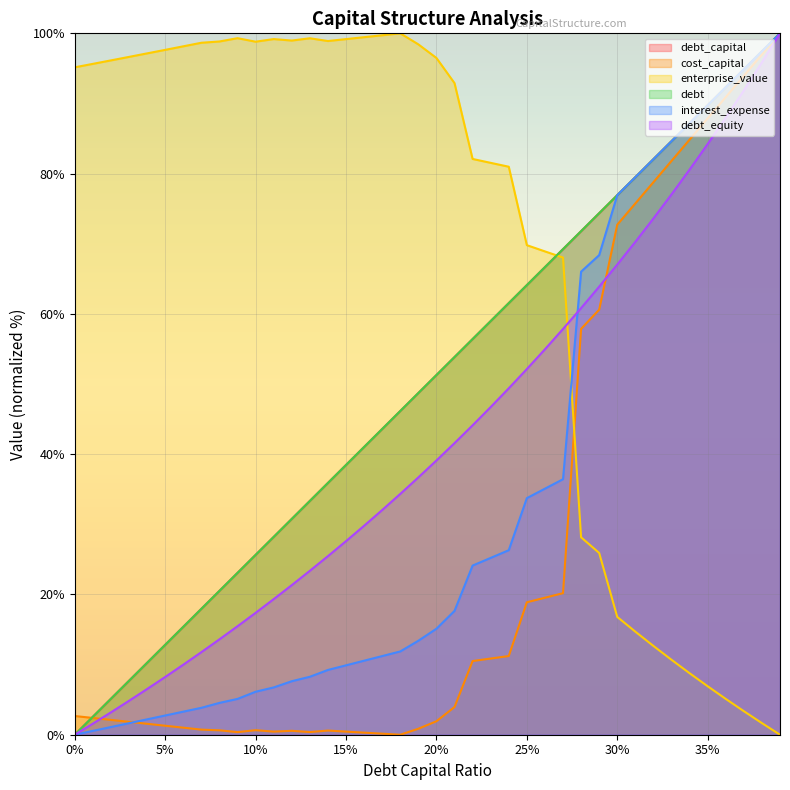

Reading left to right, list all the values displayed in this chart.

debt_capital: 0.0	2.6	5.1	7.7	10.3	12.8	15.4	17.9	20.5	23.1	25.6	28.2	30.8	33.3	35.9	38.5	41.0	43.6	46.2	48.7	51.3	53.8	56.4	59.0	61.5	64.1	66.7	69.2	71.8	74.4	76.9	79.5	82.1	84.6	87.2	89.7	92.3	94.9	97.4	100.0
cost_capital: 2.7	2.4	2.1	1.8	1.6	1.3	1.0	0.7	0.6	0.4	0.6	0.4	0.6	0.4	0.6	0.4	0.3	0.1	0.0	0.9	1.9	3.9	10.5	10.9	11.2	18.9	19.5	20.2	57.9	60.6	72.7	75.7	78.8	81.8	84.8	87.9	90.9	93.9	97.0	100.0
enterprise_value: 95.2	95.6	96.1	96.6	97.1	97.6	98.1	98.7	98.8	99.3	98.8	99.2	99.0	99.3	98.9	99.2	99.5	99.7	100.0	98.4	96.5	92.9	82.1	81.5	81.0	69.8	68.9	68.0	28.1	25.9	16.8	14.7	12.7	10.7	8.8	6.9	5.1	3.4	1.7	0.0
debt: 0.0	2.6	5.1	7.7	10.3	12.8	15.4	17.9	20.5	23.1	25.6	28.2	30.8	33.3	35.9	38.5	41.0	43.6	46.2	48.7	51.3	53.8	56.4	59.0	61.5	64.1	66.7	69.2	71.8	74.4	76.9	79.5	82.1	84.6	87.2	89.7	92.3	94.9	97.4	100.0
interest_expense: 0.0	0.5	1.1	1.6	2.2	2.7	3.3	3.8	4.5	5.1	6.1	6.7	7.6	8.3	9.2	9.9	10.6	11.2	11.9	13.4	15.1	17.7	24.1	25.2	26.3	33.7	35.1	36.4	66.0	68.4	76.9	79.5	82.1	84.6	87.2	89.7	92.3	94.9	97.4	100.0
debt_equity: 0.0	1.6	3.2	4.8	6.5	8.2	10.0	11.8	13.6	15.5	17.4	19.3	21.3	23.4	25.5	27.6	29.8	32.0	34.3	36.7	39.1	41.6	44.1	46.7	49.4	52.1	55.0	57.9	60.8	63.9	67.0	70.3	73.6	77.0	80.6	84.2	88.0	91.9	95.9	100.0